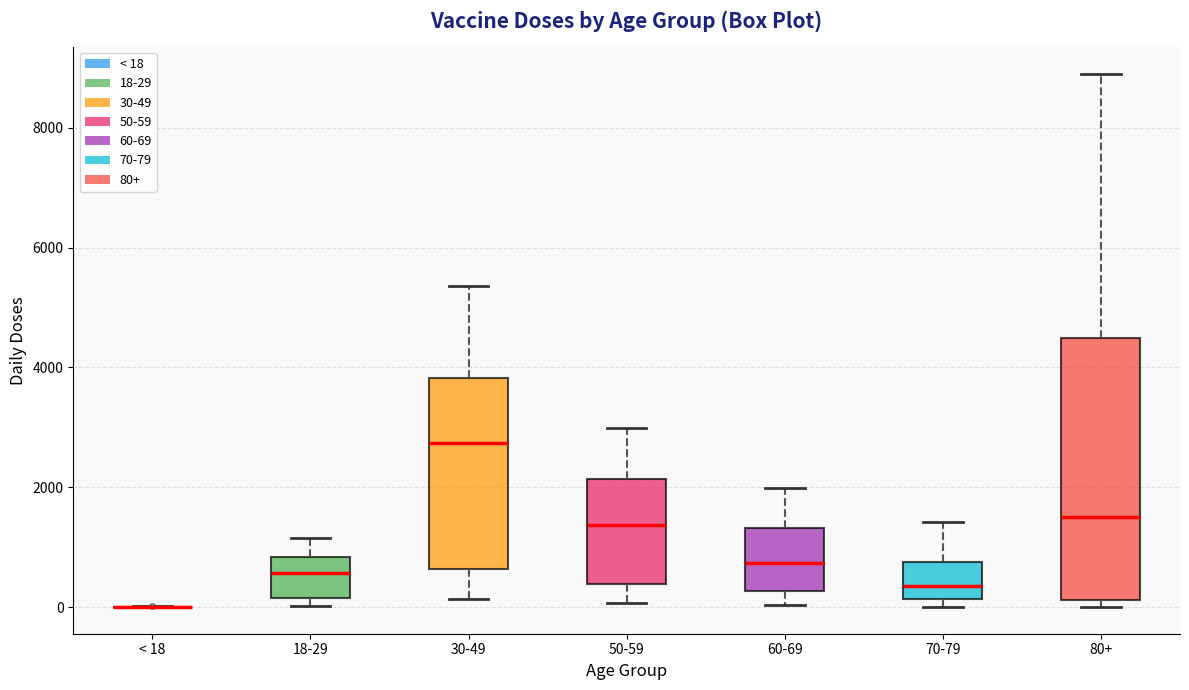

Reading left to right, transcribe this box plot: for each box, give where its median line is, the range the box spans, and where its two whiskers end, as read against the y-axis. The values are not printed on the chart, so give them approximately, as read against the axis.

< 18: box collapsed to a line at 0, whiskers 0 to 0
18-29: median 600, box 200 to 800, whiskers 0 to 1200
30-49: median 2800, box 600 to 3800, whiskers 200 to 5400
50-59: median 1400, box 400 to 2200, whiskers 0 to 3000
60-69: median 800, box 200 to 1400, whiskers 0 to 2000
70-79: median 400, box 200 to 800, whiskers 0 to 1400
80+: median 1600, box 200 to 4400, whiskers 0 to 9000